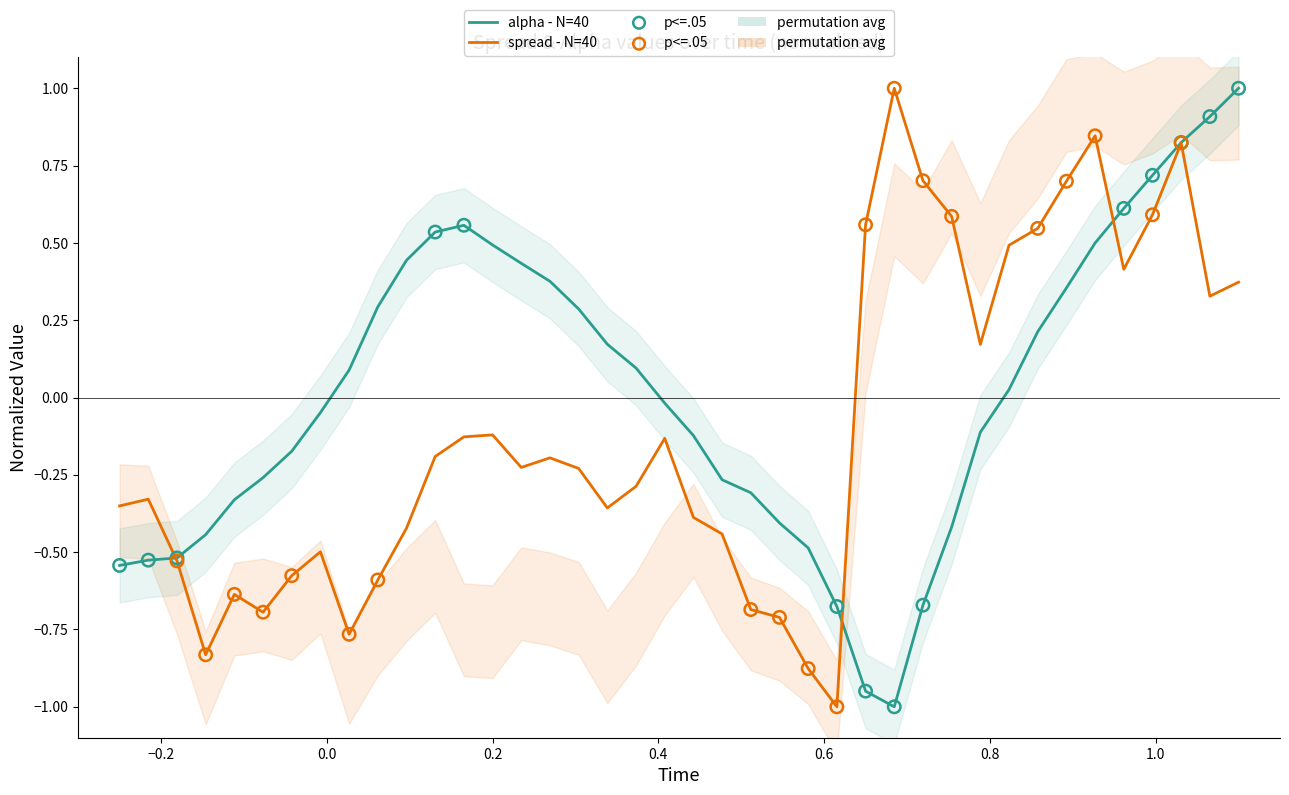

Which series reaches the maximum Y coordinate?

alpha